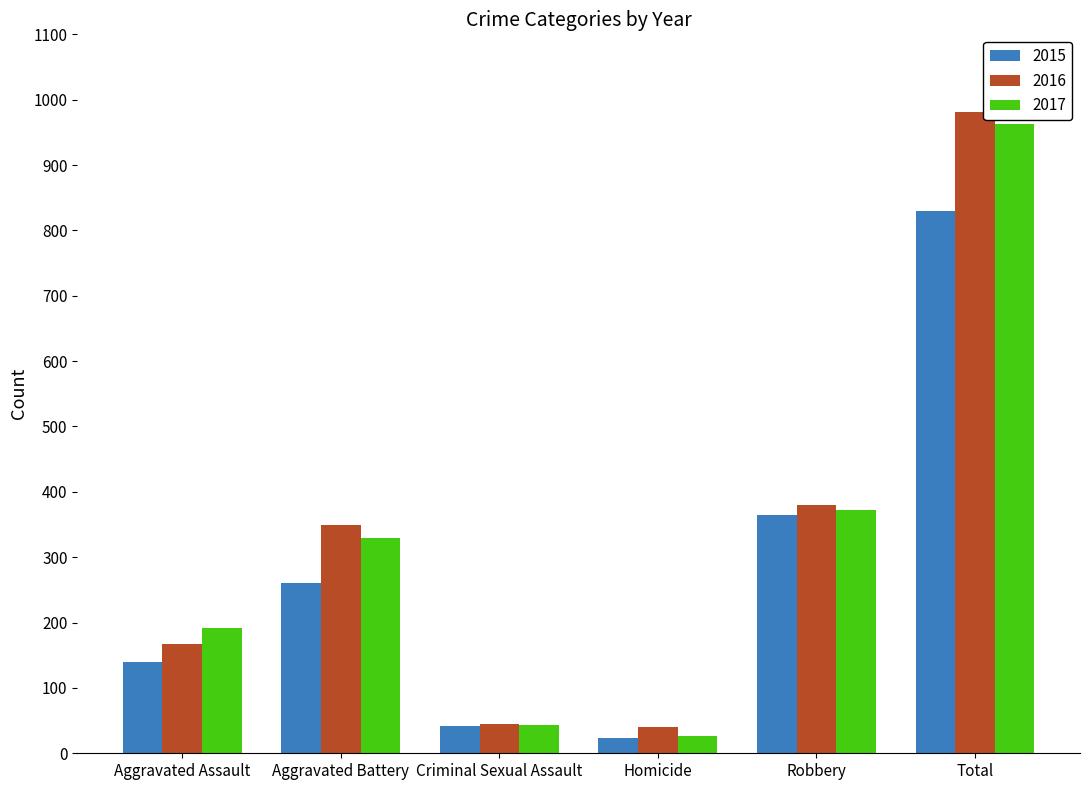

Where is 2016 nearest to the value 510?

Robbery